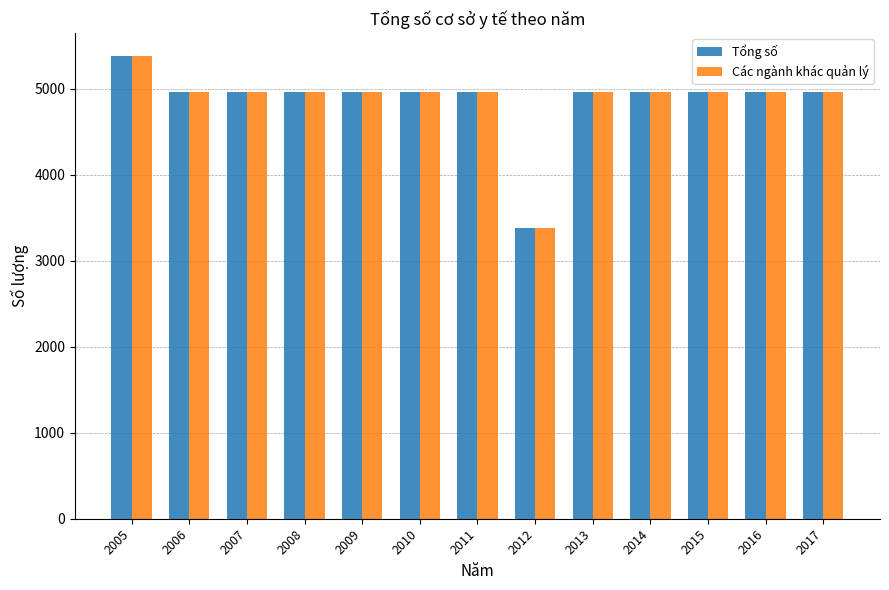

Are the bars horizontal?

No